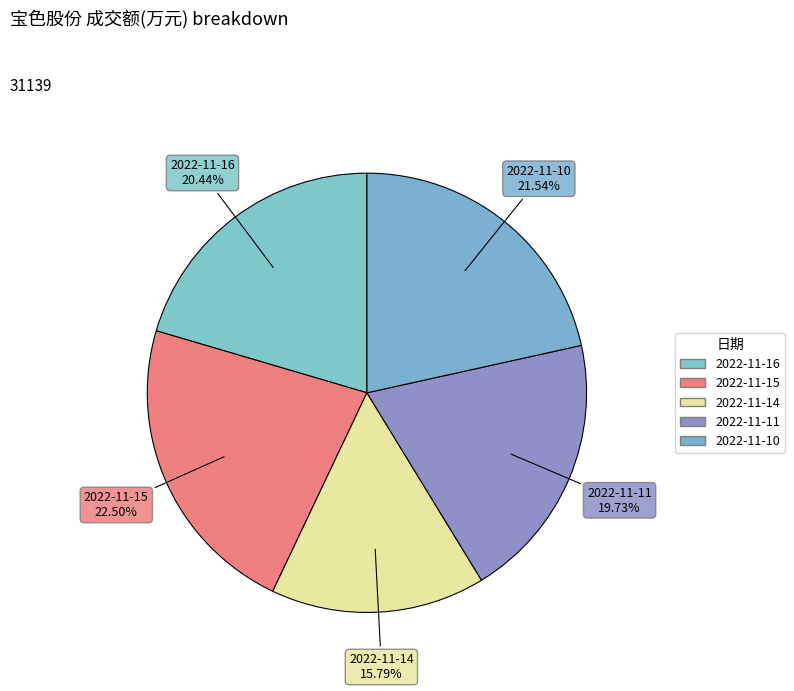

To the nearest percent, what is the difference between the largest and smallest slice percentages?

7%